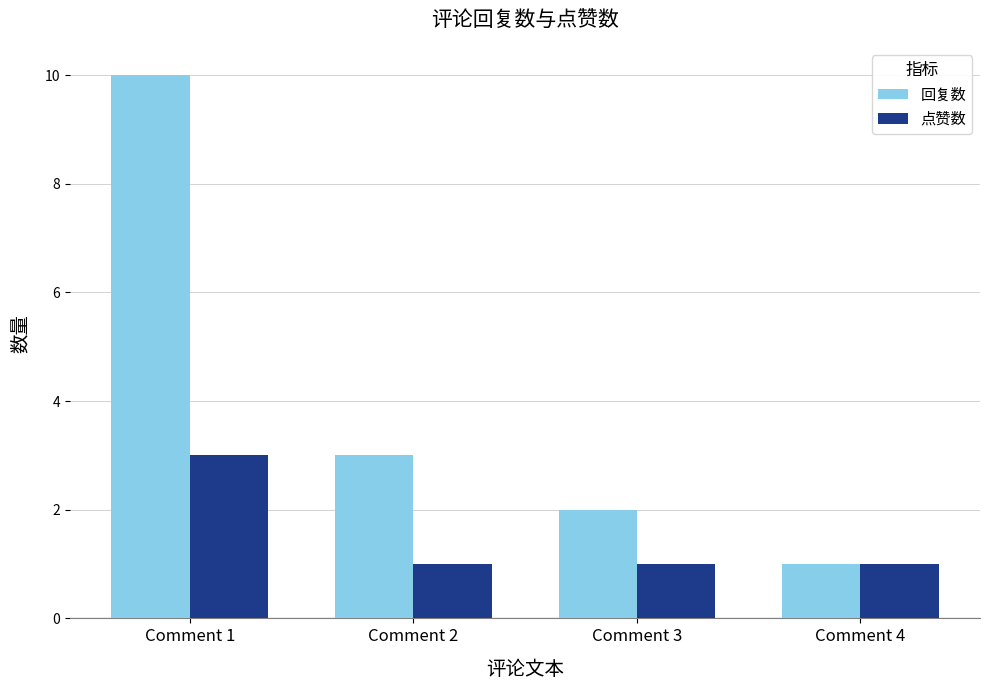

What is the value of the 点赞数 bar at the 1st from the left?

3